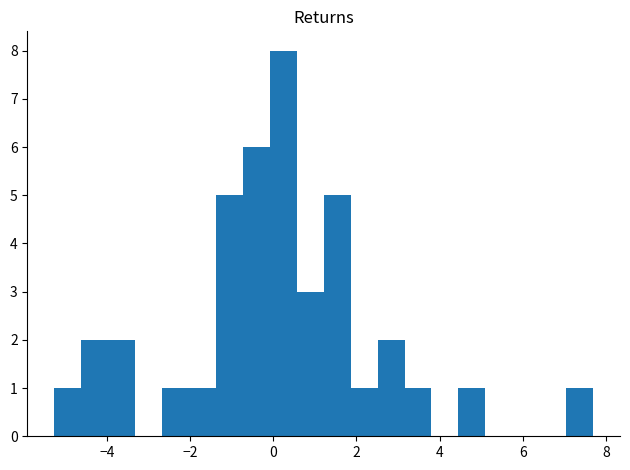

Read against the x-axis, roughly where is the centre of the tallest bar?

0.2